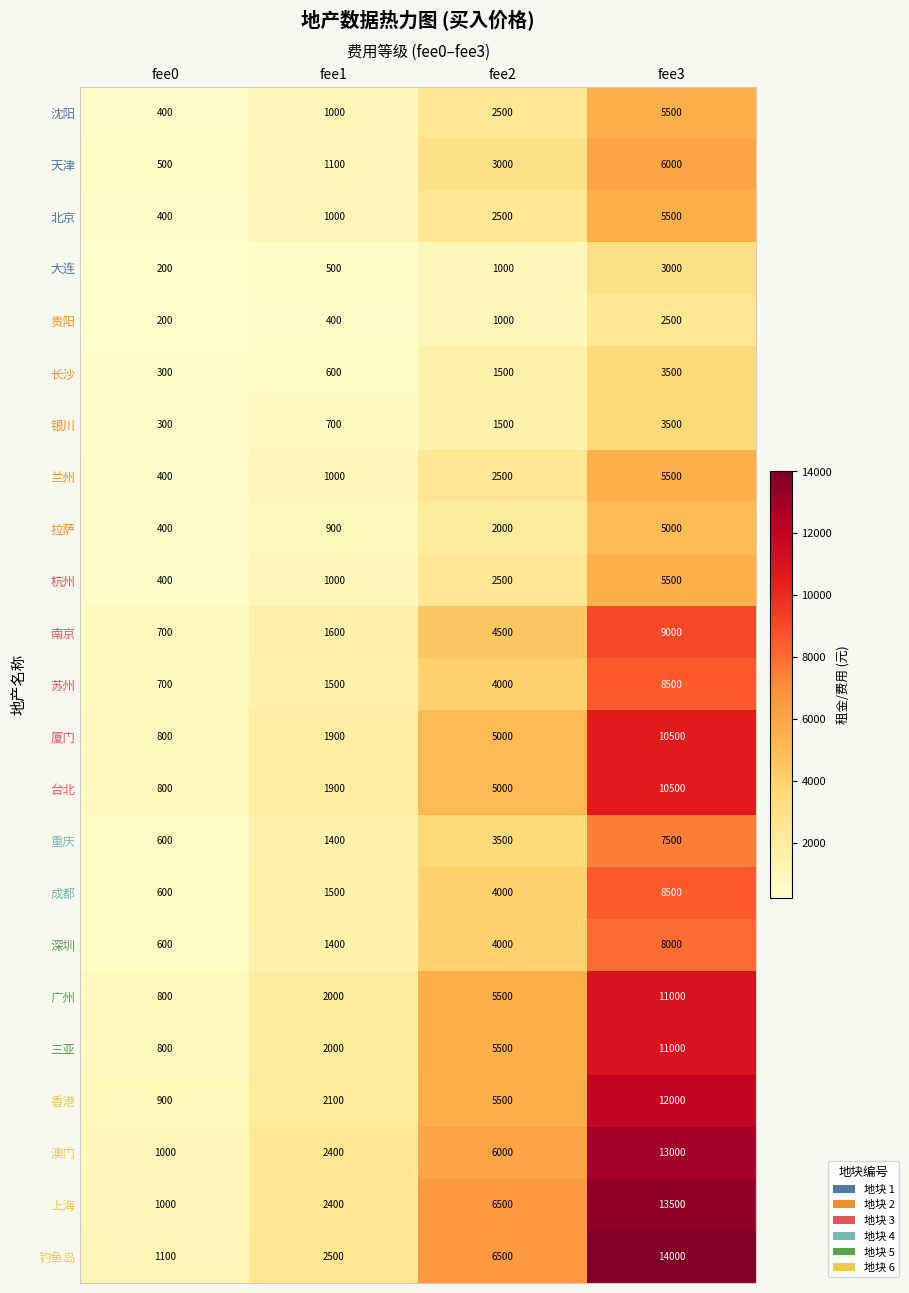

Rank the categories by 天津 value from highest to lowest.

fee3, fee2, fee1, fee0